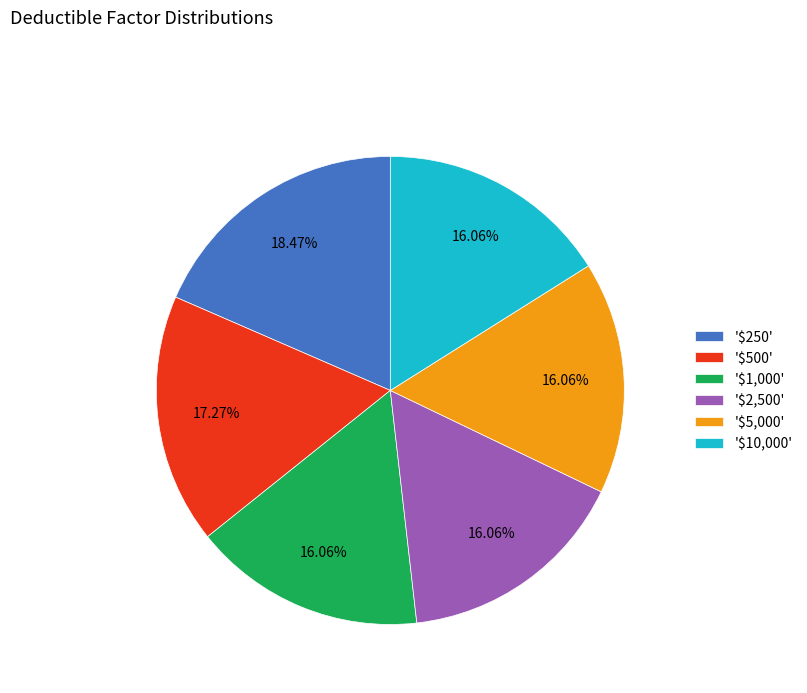

Does '$10,000' account for over 50% of the chart?

No